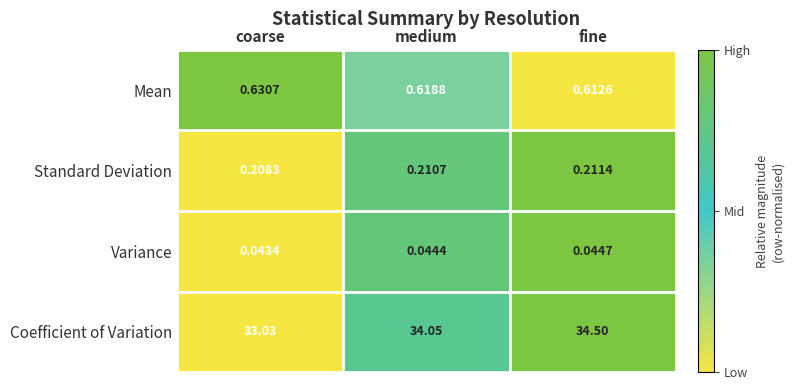

At which label does Coefficient of Variation first exceed 34?

medium